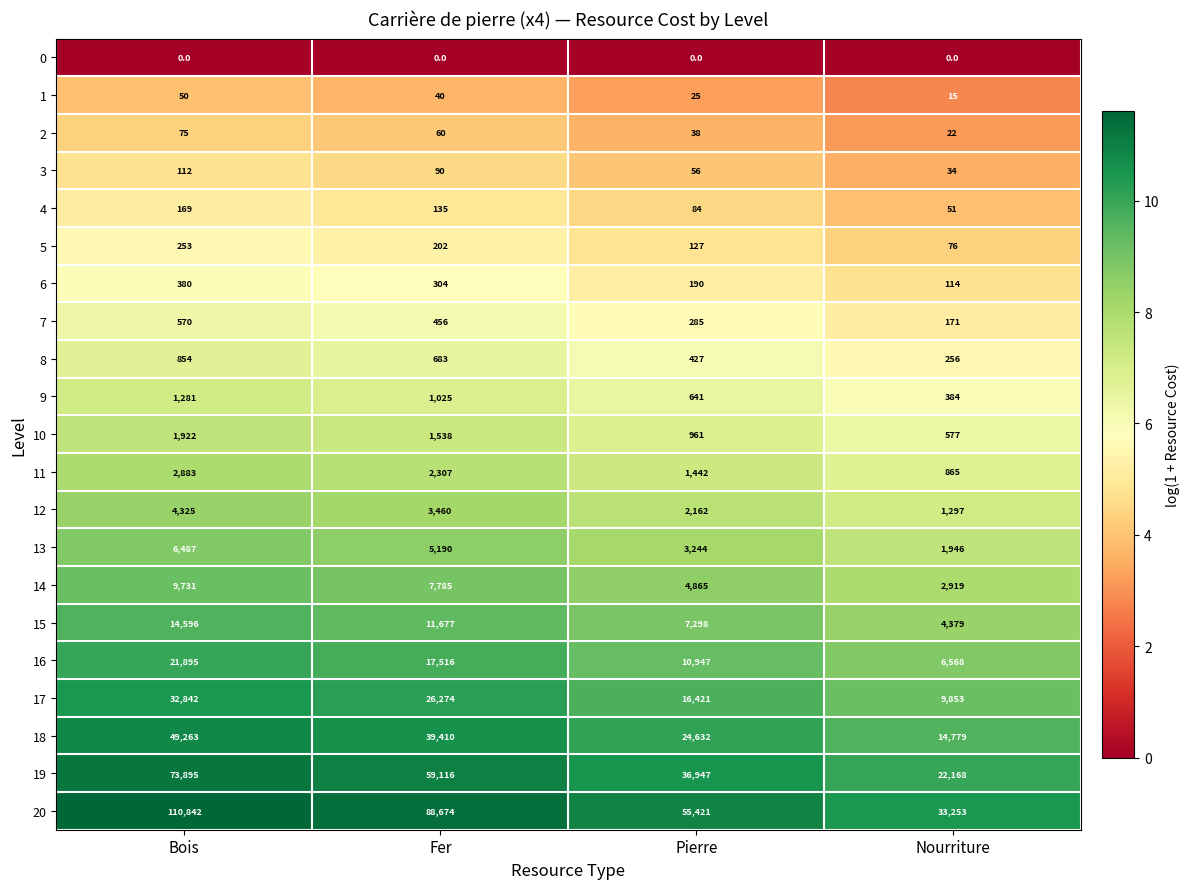

Is it true that 6 equals 114 at Nourriture?

True